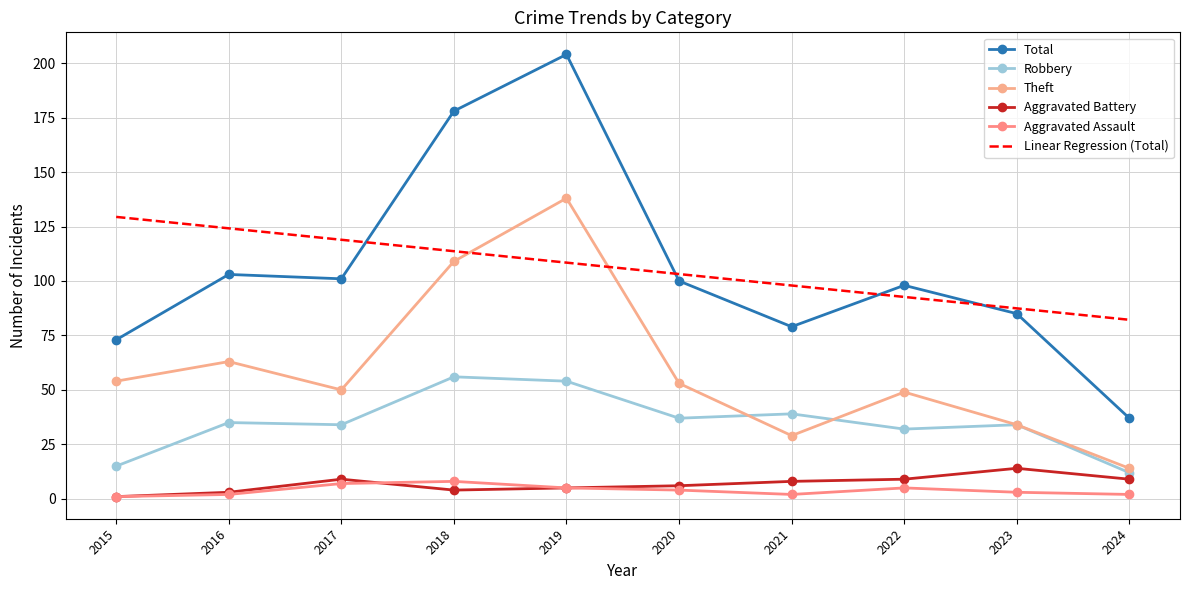

How many values in the Linear Regression (Total) series exceed 108?

5